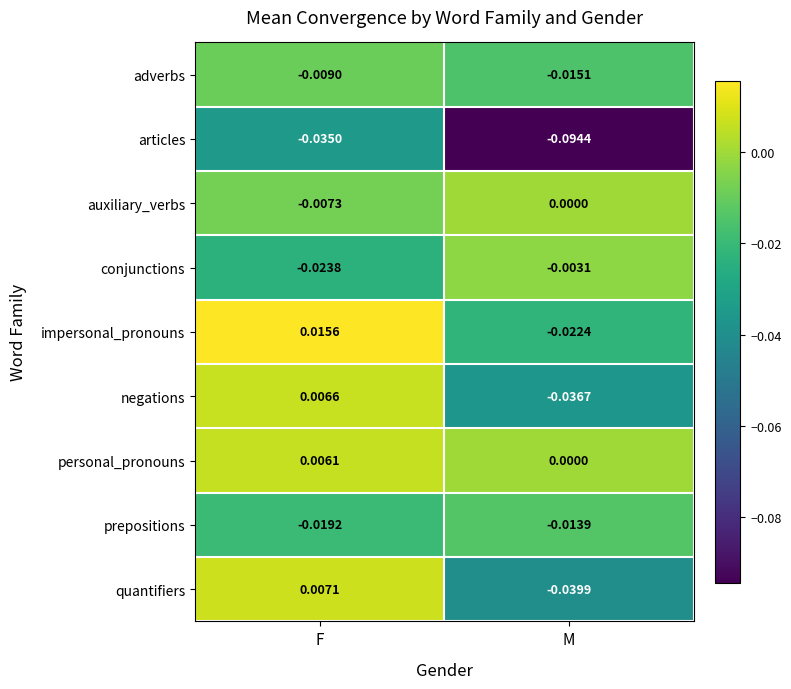

At which category does the chart reach its minimum across all series?

M